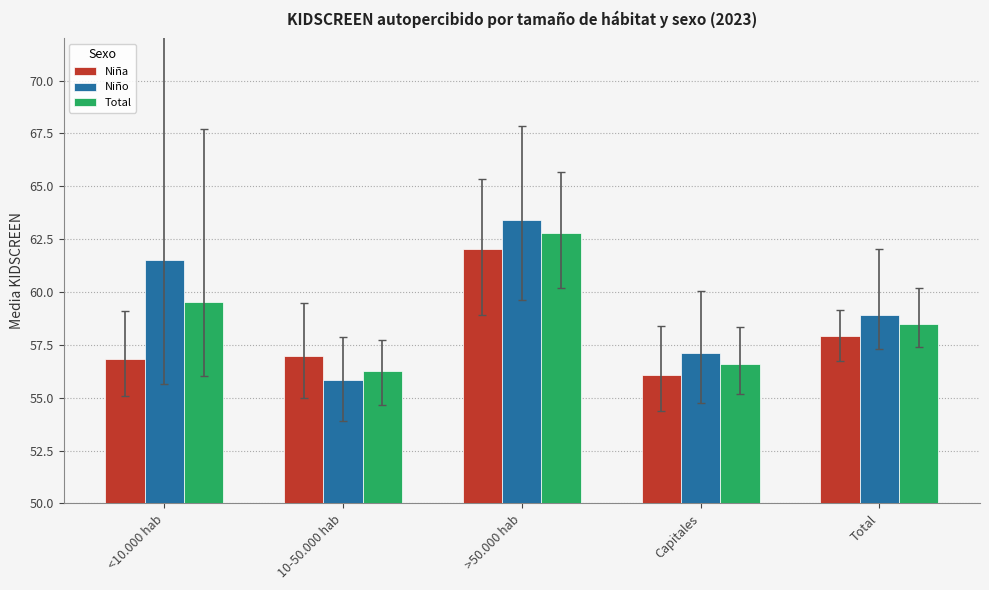

Reading left to right, what are all the values shown in this chart?

Niña: 56.8	57.0	62.0	56.1	57.9
Niño: 61.5	55.8	63.4	57.1	58.9
Total: 59.5	56.2	62.8	56.6	58.5